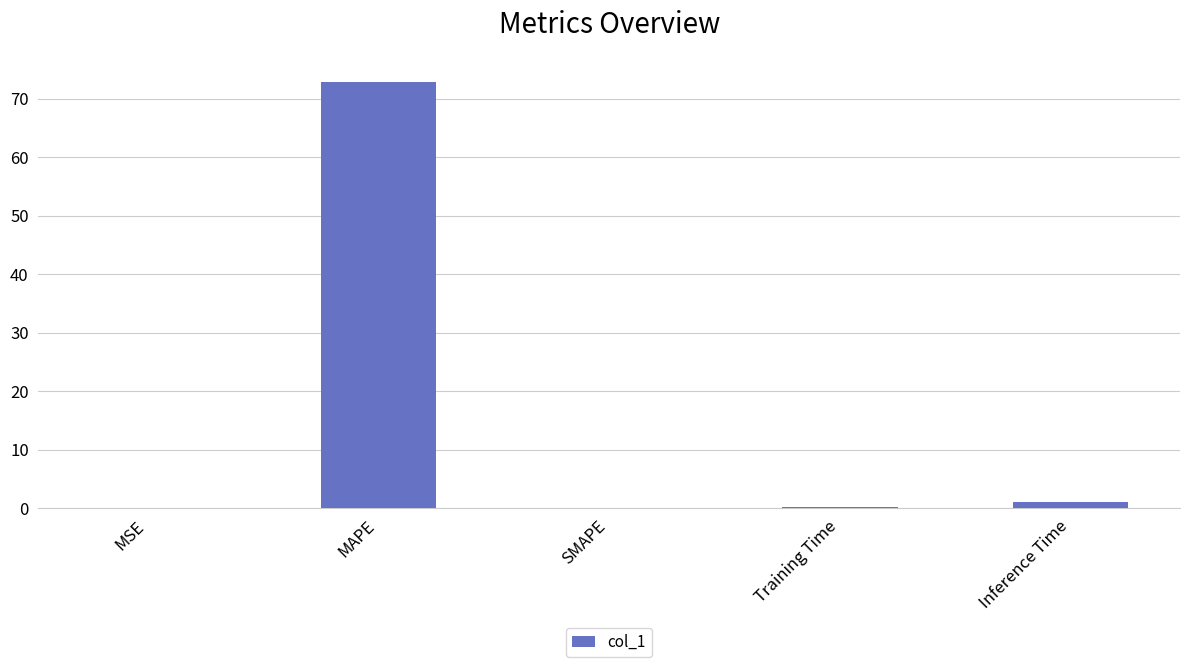

What is the sum of all values?

74.1